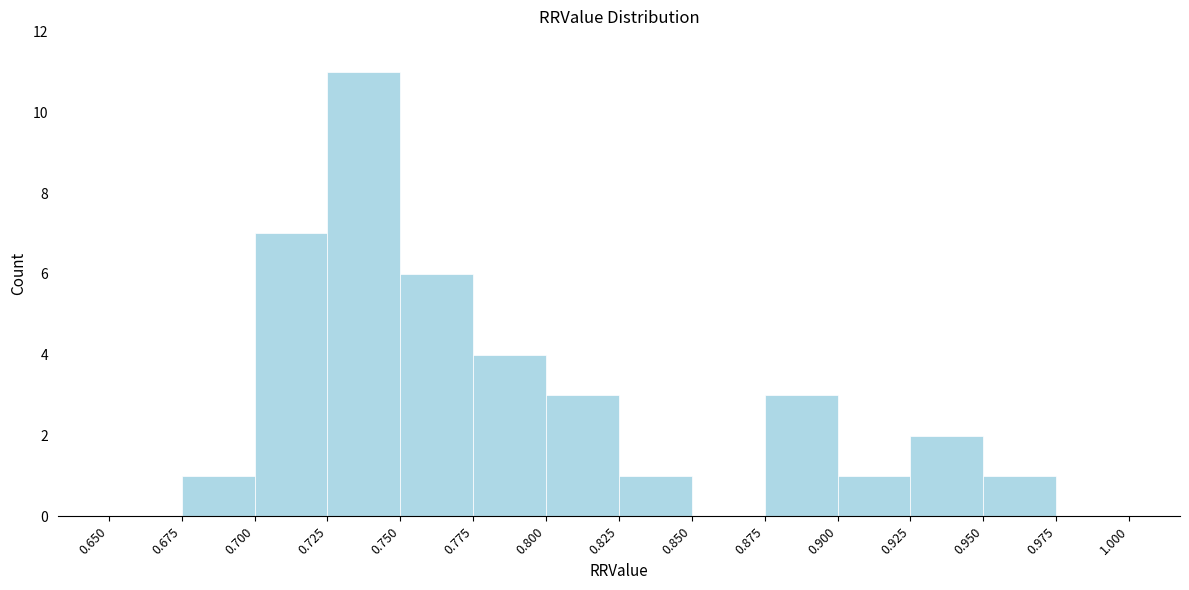

Reading left to right, transcribe this chart: for each bar, give the range it covers on the x-axis and its height. The values are not printed on the chart, so give them approximately, as read against the axis.

0.650 to 0.675: 0
0.675 to 0.700: 1
0.700 to 0.725: 7
0.725 to 0.750: 11
0.750 to 0.775: 6
0.775 to 0.800: 4
0.800 to 0.825: 3
0.825 to 0.850: 1
0.850 to 0.875: 0
0.875 to 0.900: 3
0.900 to 0.925: 1
0.925 to 0.950: 2
0.950 to 0.975: 1
0.975 to 1.000: 0